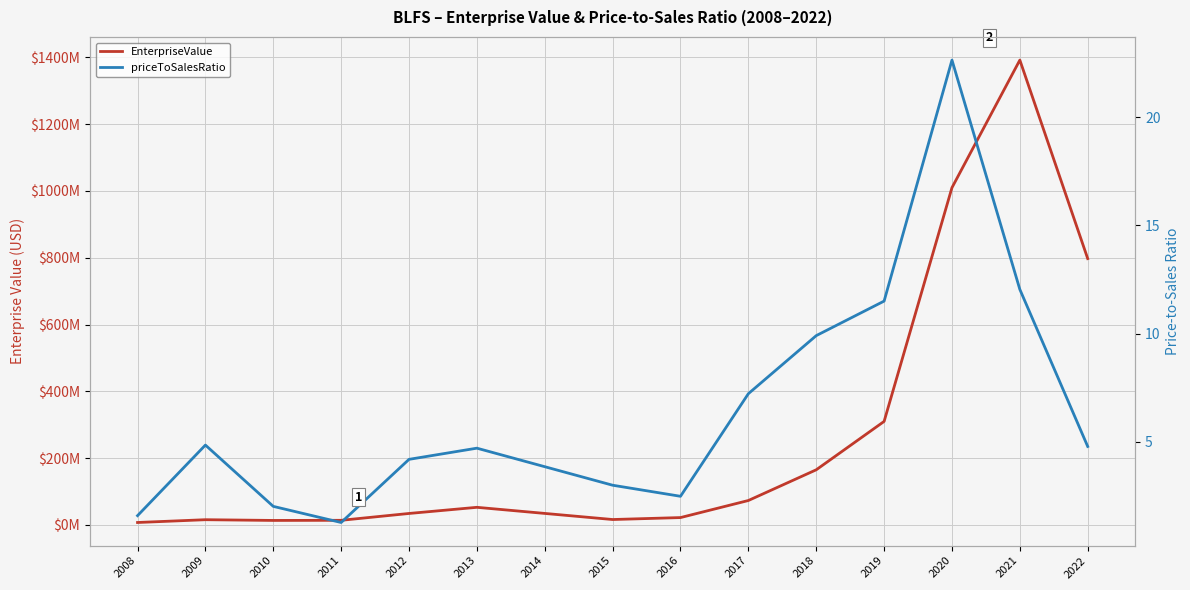

The priceToSalesRatio series shows 3.0 at 2015. True or false?

True